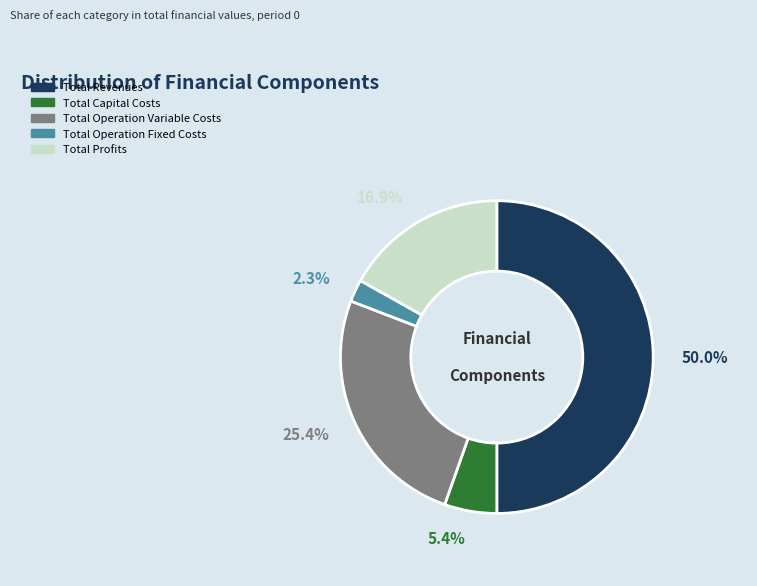

Do Total Capital Costs and Total Revenues together represent more than half of the pie?

Yes